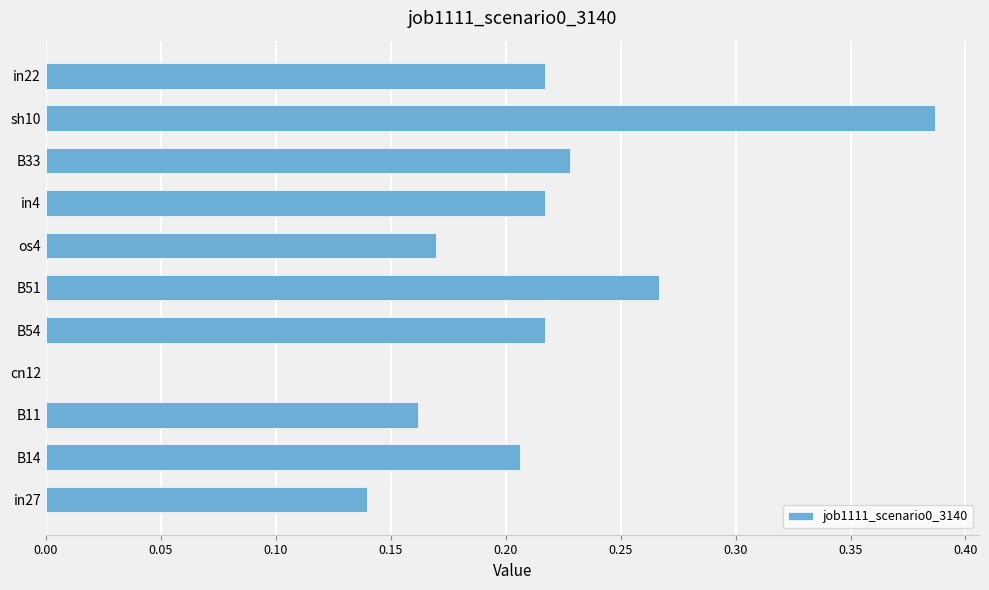

Does the chart contain stacked bars?

No